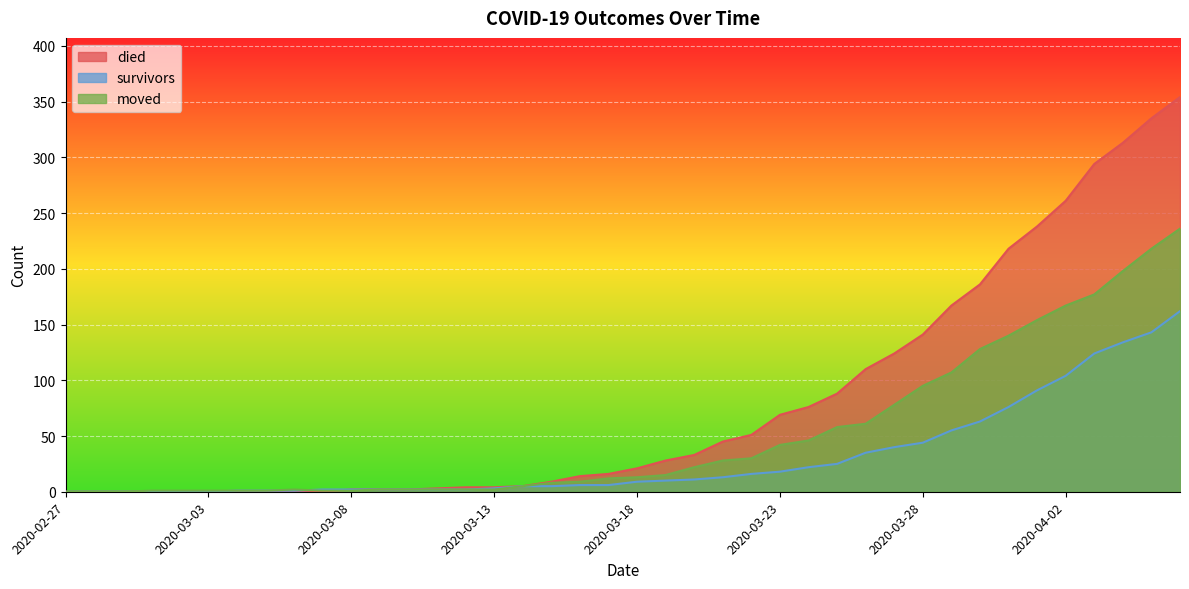

True or false: survivors has more than 0 interior local peaks.

False